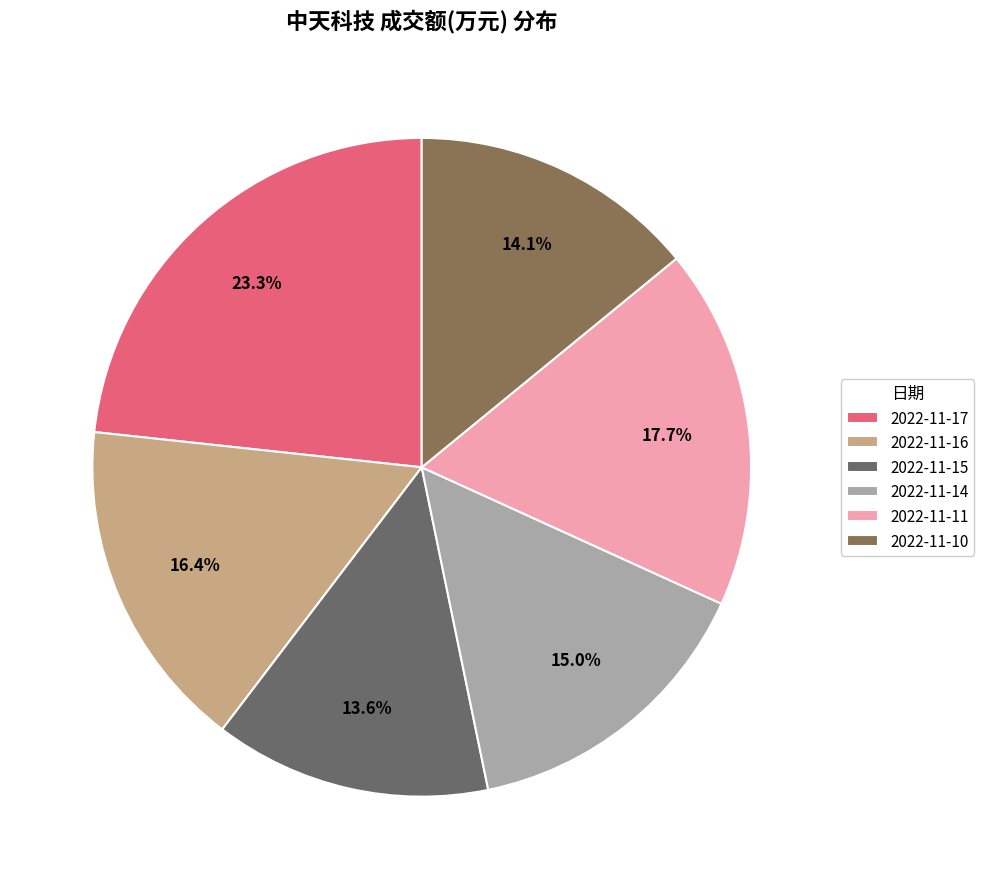

Approximately how many times larger is the value at 2022-11-15 compared to 2022-11-11?

0.8